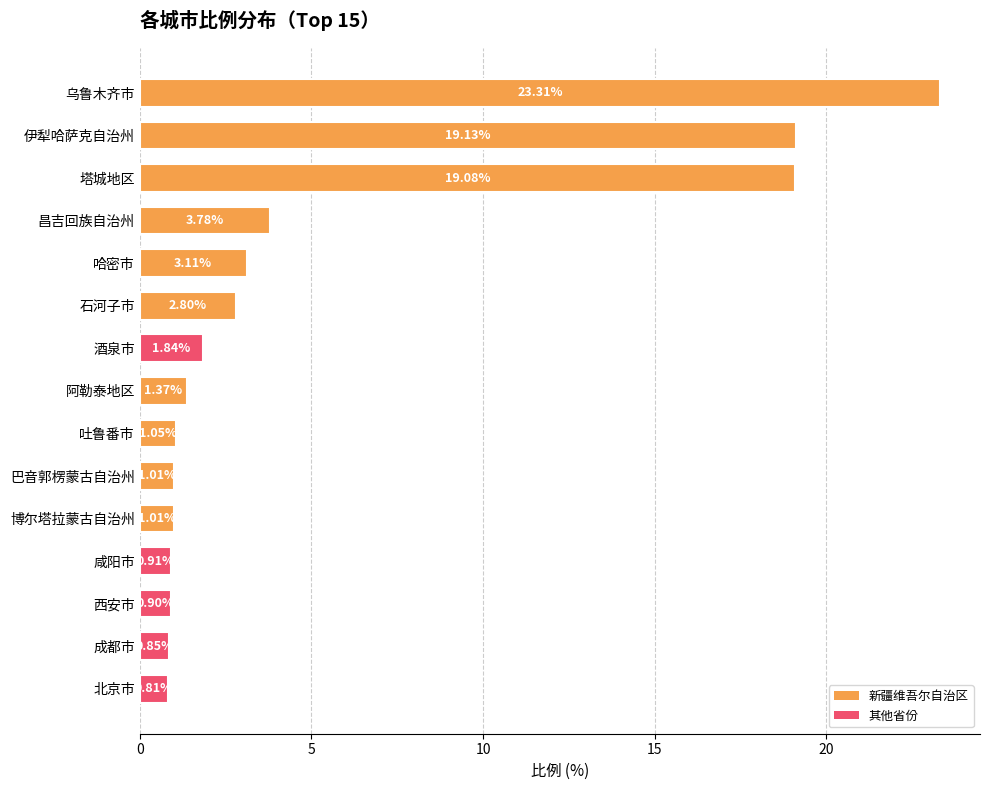

What is the sum of the values at 塔城地区 and 北京市?

19.9